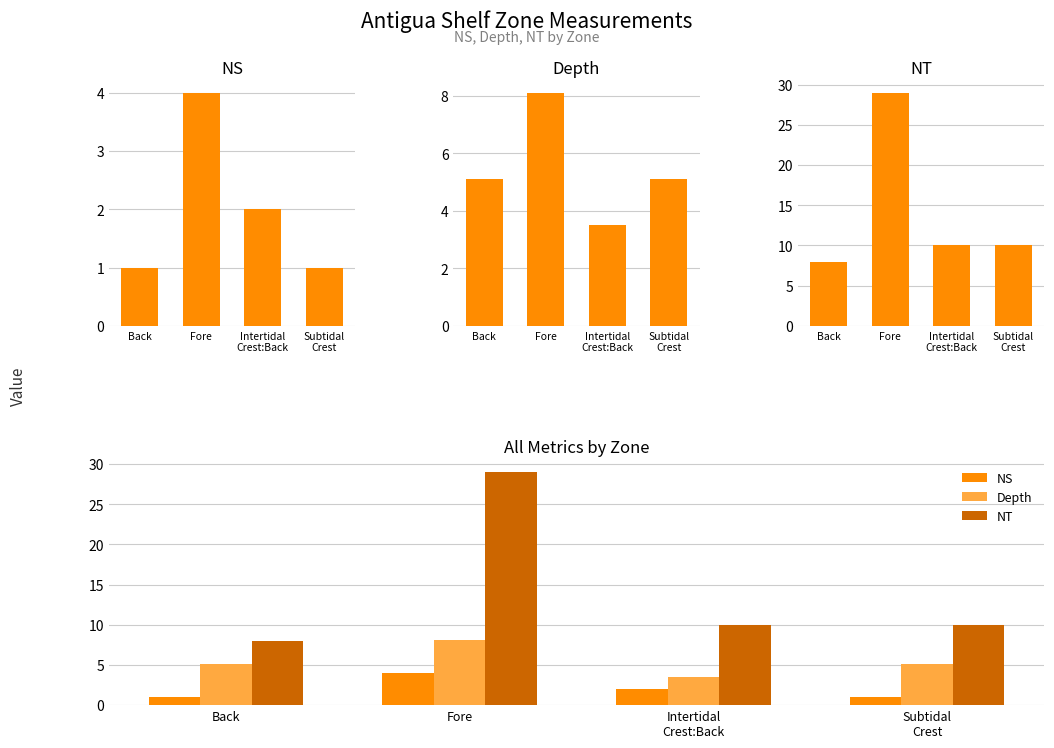

What are all the series names shown in the legend?

NS, Depth, NT